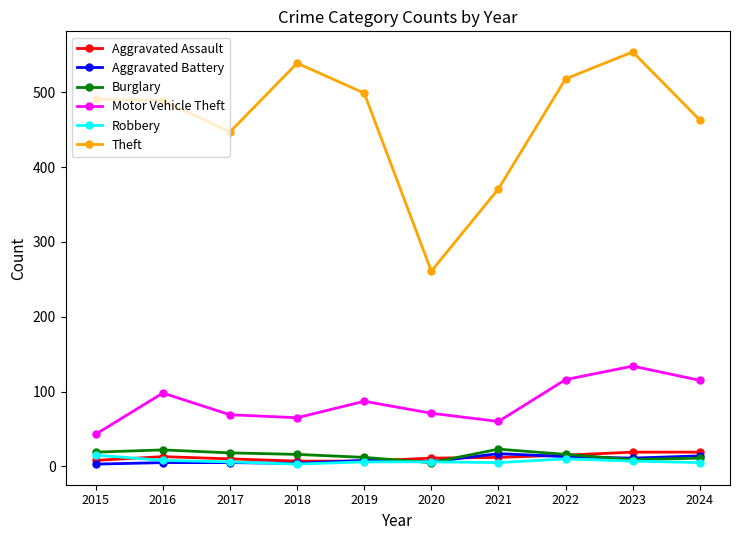

Is it true that Theft equals 115 at 2020?

False